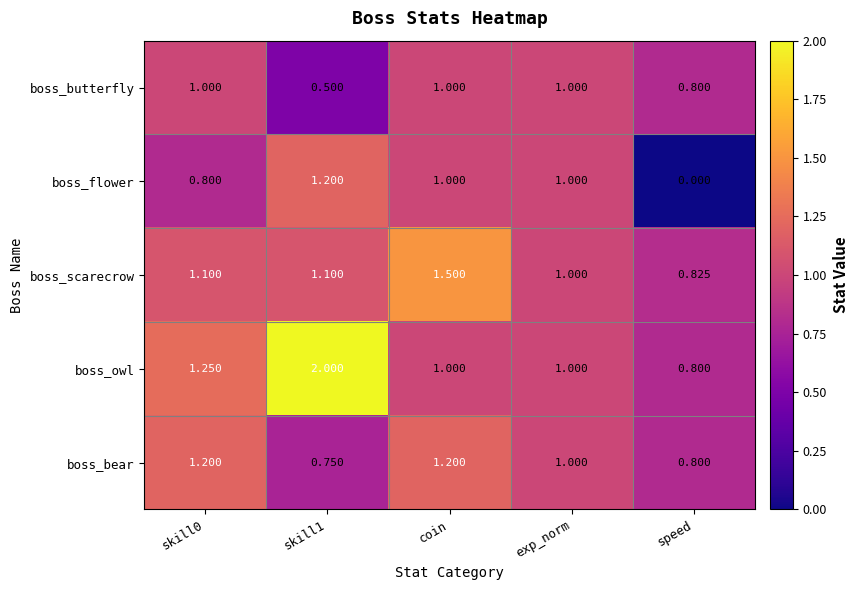

Between skill1 and exp_norm, which series saw the biggest shift?

boss_owl